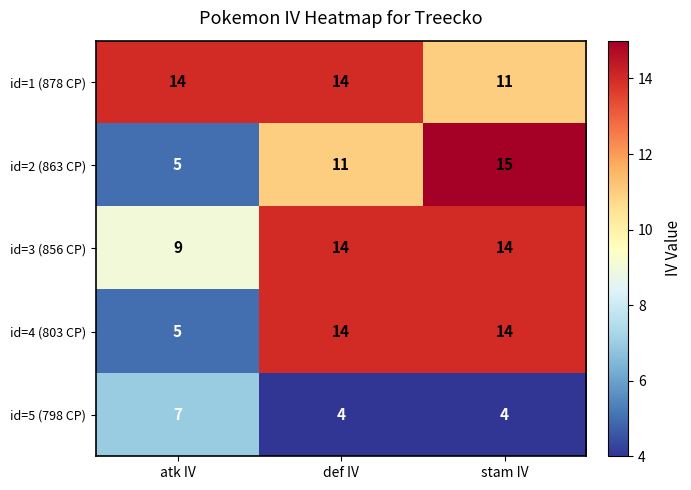

Which series has the largest range (max minus min)?

id=2 (863 CP)